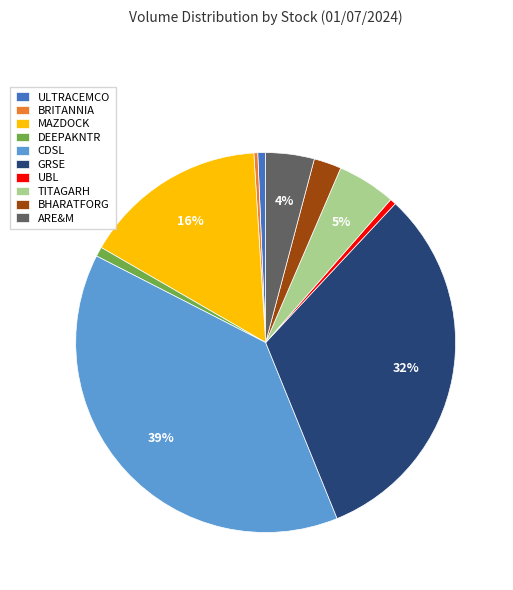

Approximately how many times larger is the value at DEEPAKNTR compared to BRITANNIA?

2.5